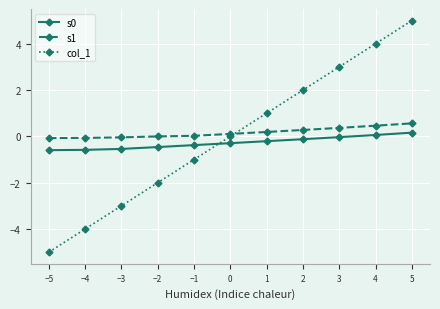

What is the difference between the highest and lowest values at −2?

2.0